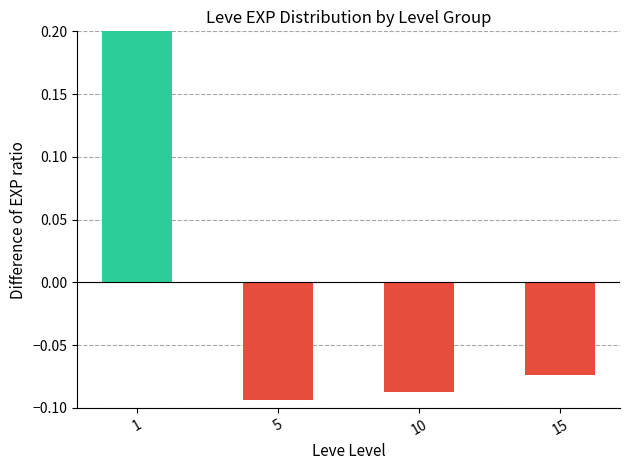

How many data points are above 0?

1